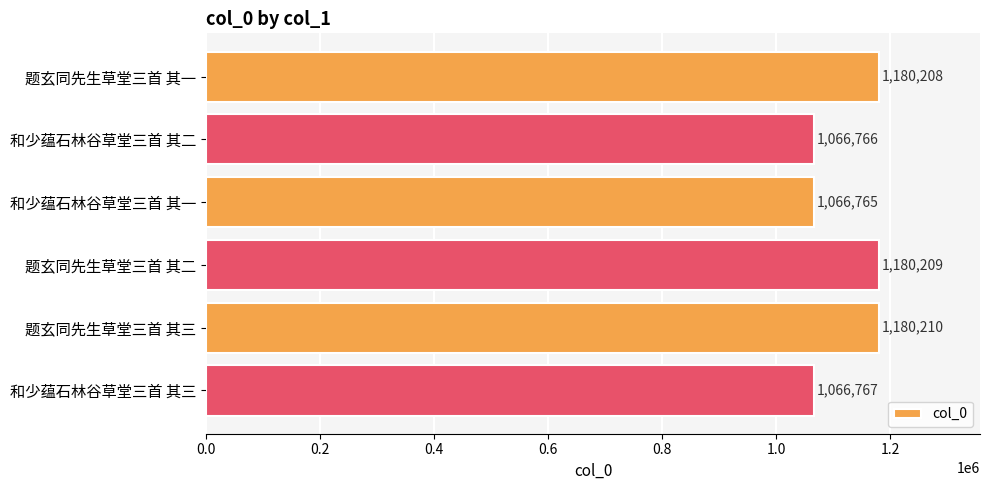

Count the number of data series in this chart.

1